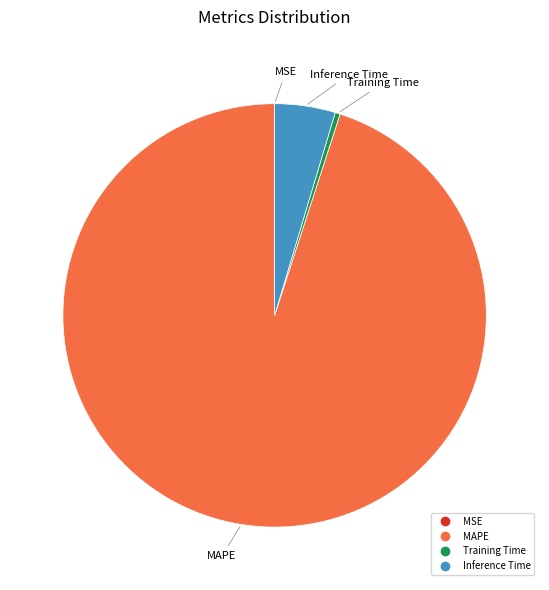

Is there a majority slice in this chart?

Yes